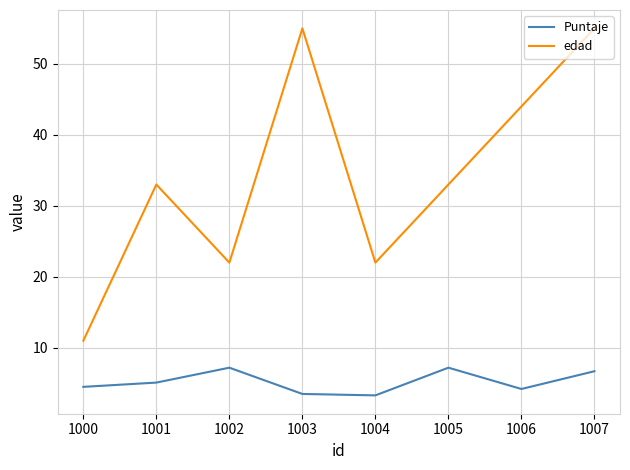

At which category is the sum across all series the highest?

1007